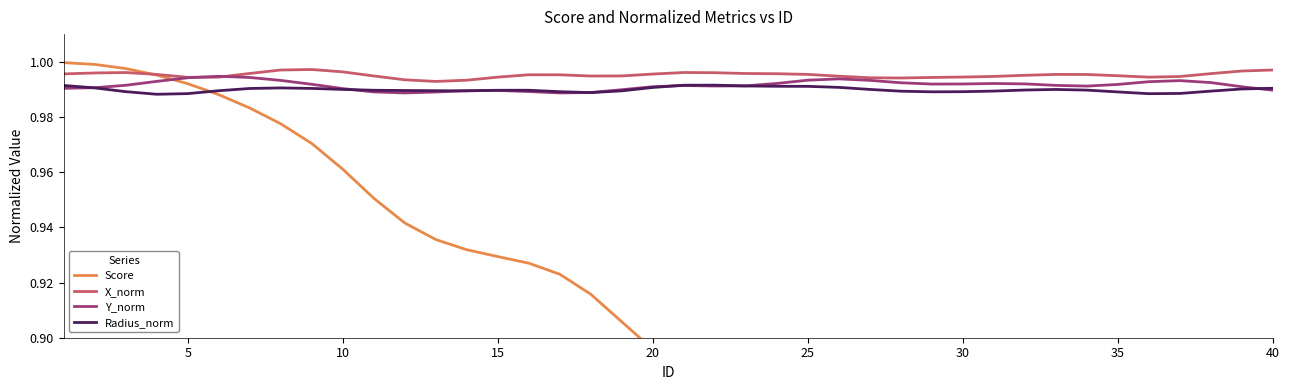

Which series has the largest total across all categories?

X_norm